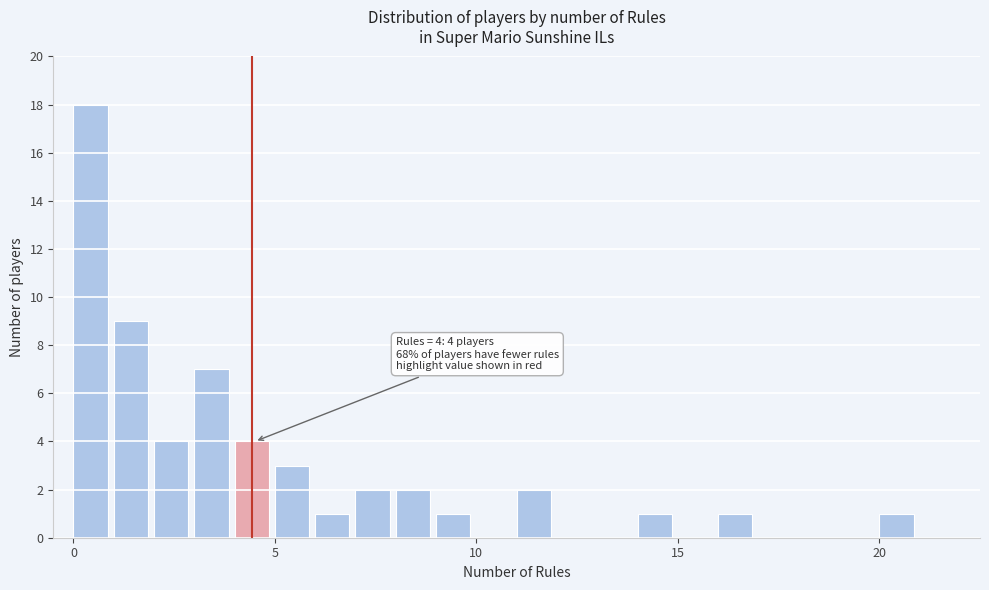

Around what value on the x-axis is the tallest bar? Give the approximate position of its centre, as read against the axis.

0.5